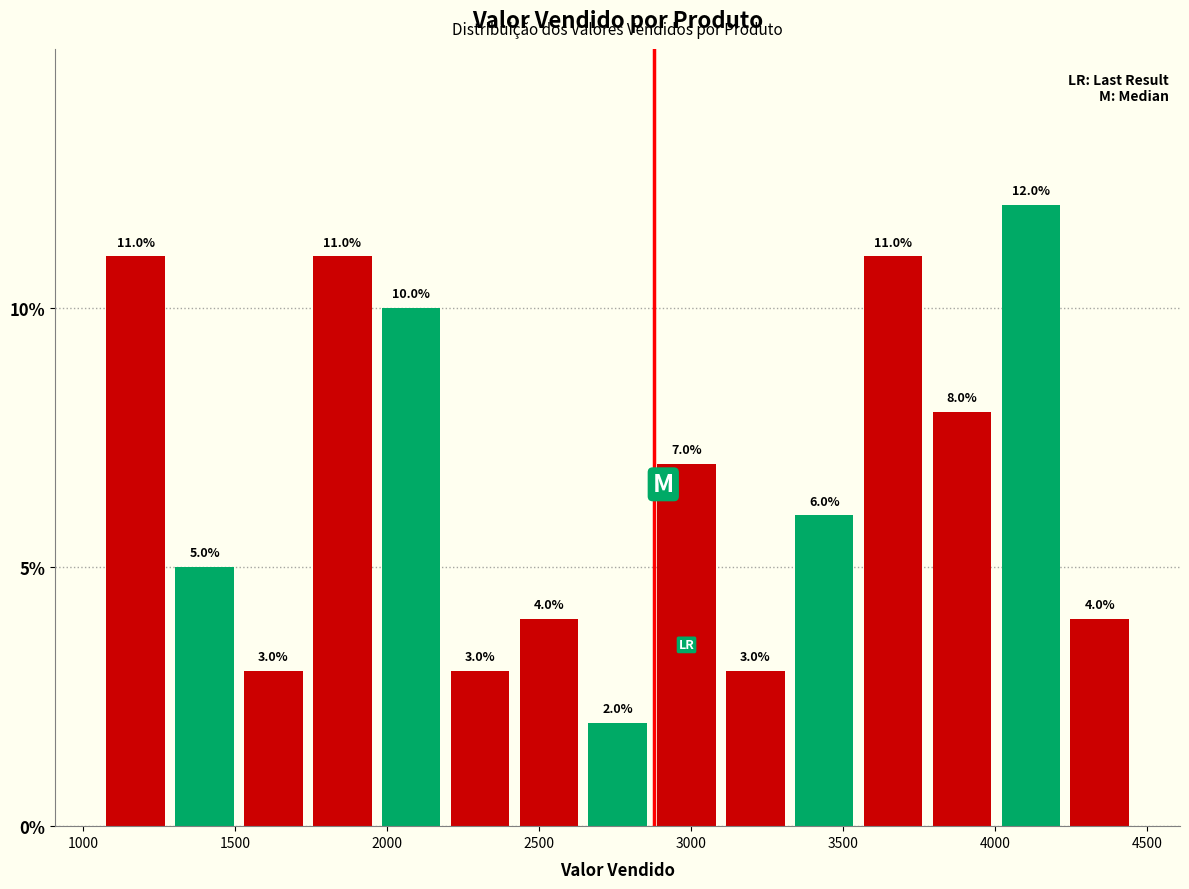

Reading left to right, transcribe this chart: for each bar, give the range it covers on the x-axis and its height. The bar edges are not printed on the chart, so give them approximately, as read against the axis.

1050 to 1300: 11.0
1300 to 1500: 5.0
1500 to 1750: 3.0
1750 to 1950: 11.0
1950 to 2200: 10.0
2200 to 2400: 3.0
2400 to 2650: 4.0
2650 to 2850: 2.0
2850 to 3100: 7.0
3100 to 3350: 3.0
3350 to 3550: 6.0
3550 to 3800: 11.0
3800 to 4000: 8.0
4000 to 4250: 12.0
4250 to 4450: 4.0